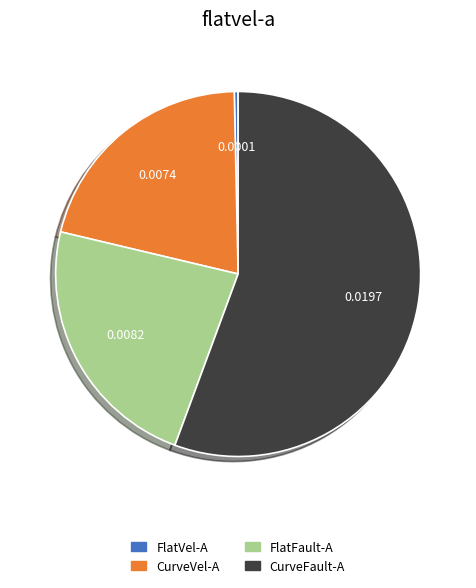

Count the number of slices in the pie.

4